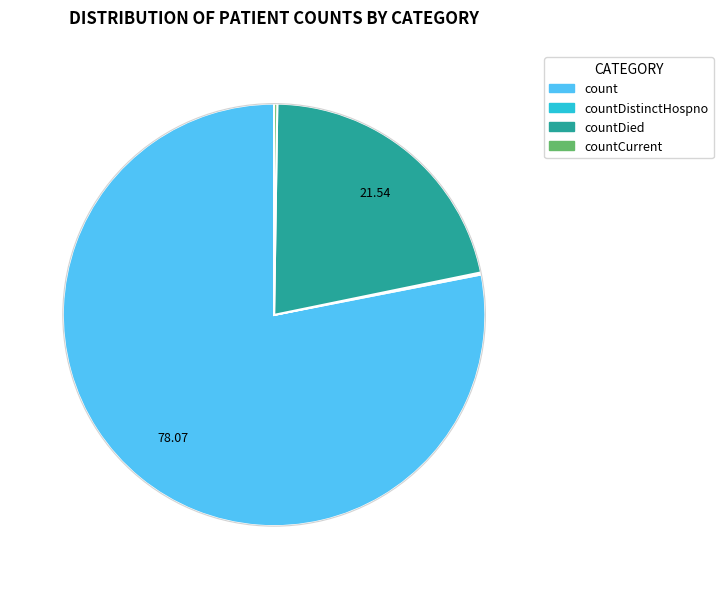

Is there any slice that represents more than half of the pie?

Yes